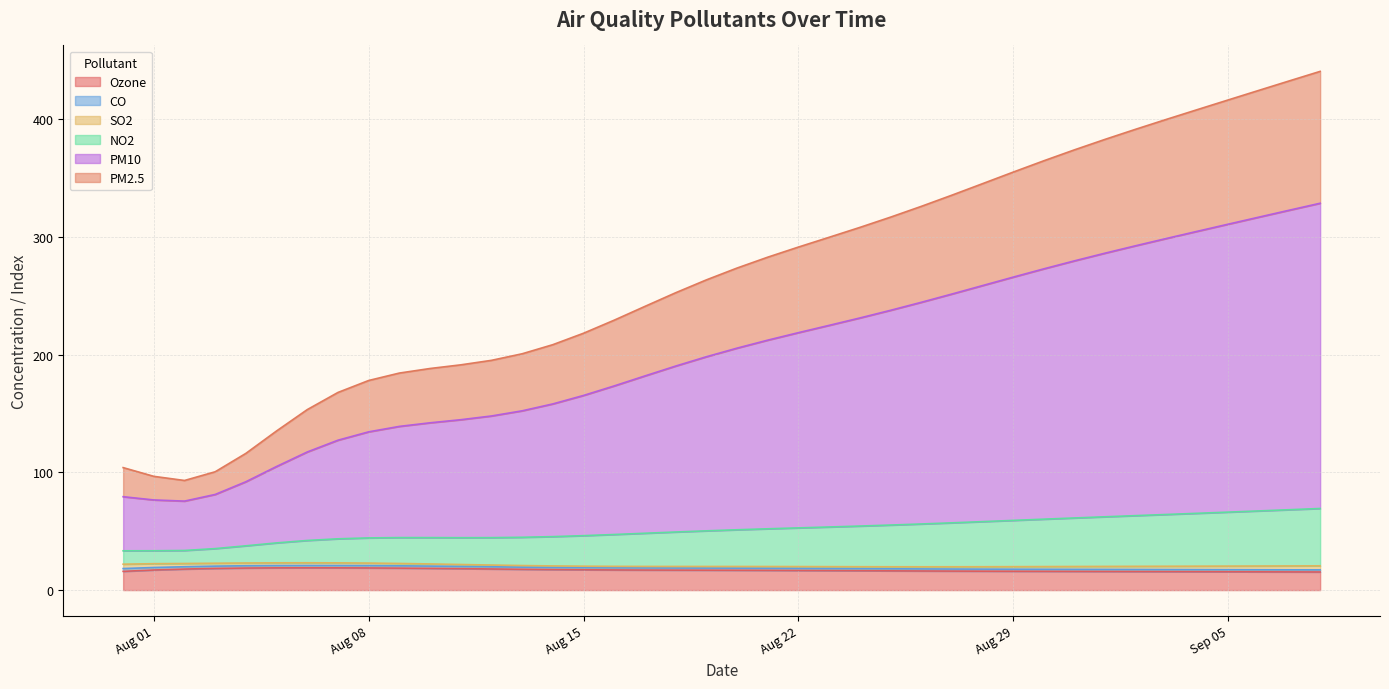

Does the chart display data point markers on the line(s)?

No